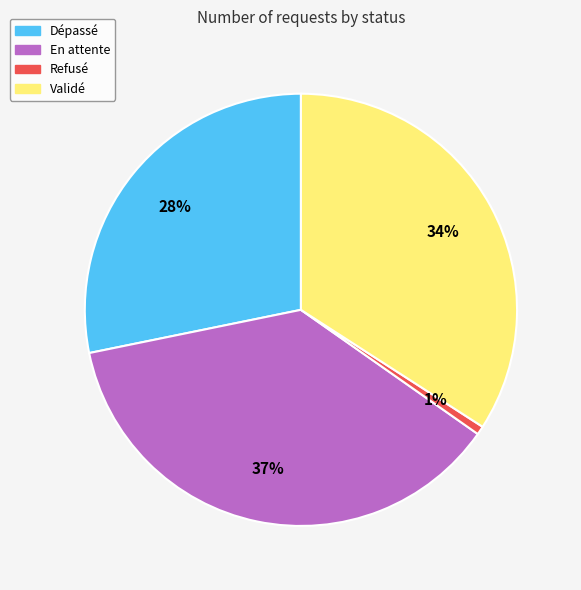

Do En attente and Validé together represent more than half of the pie?

Yes